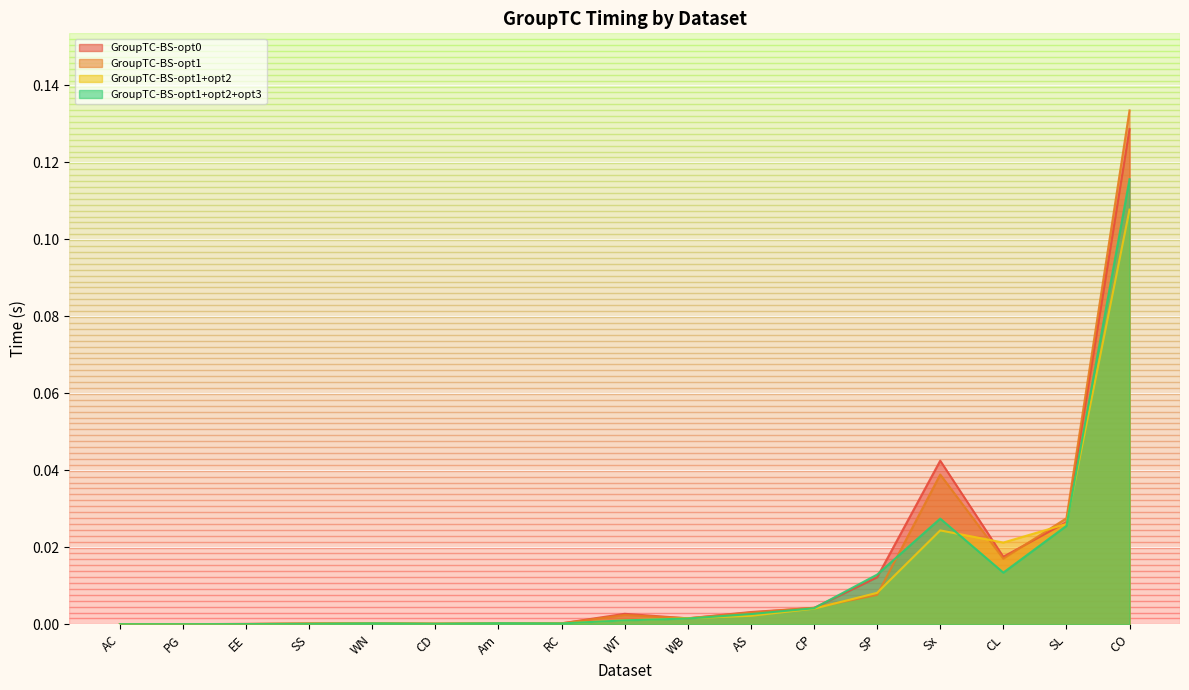

True or false: GroupTC-BS-opt1+opt2+opt3 has more than 1 interior local peaks.

True